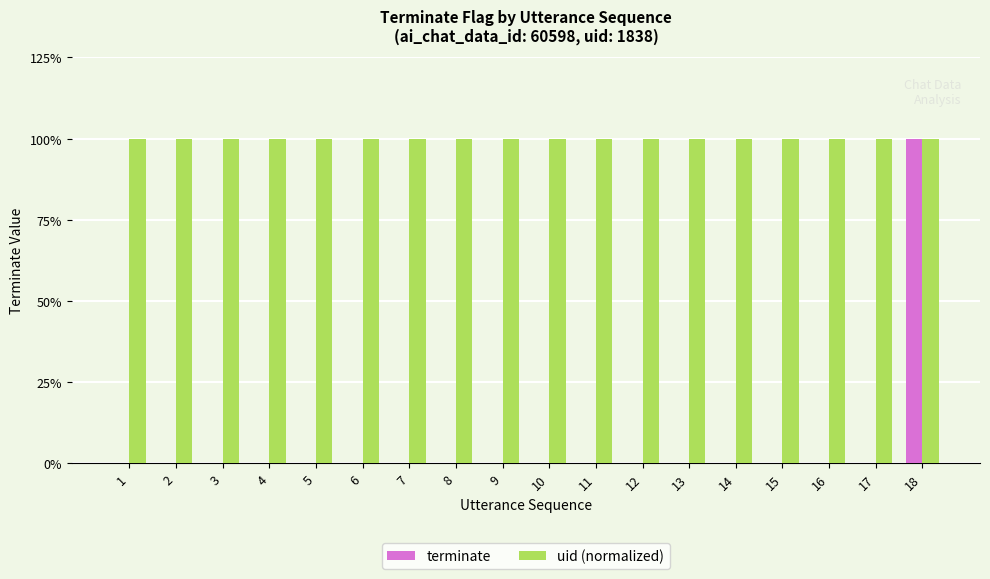

At 17, list the series in order from smallest to largest.

terminate, uid (normalized)